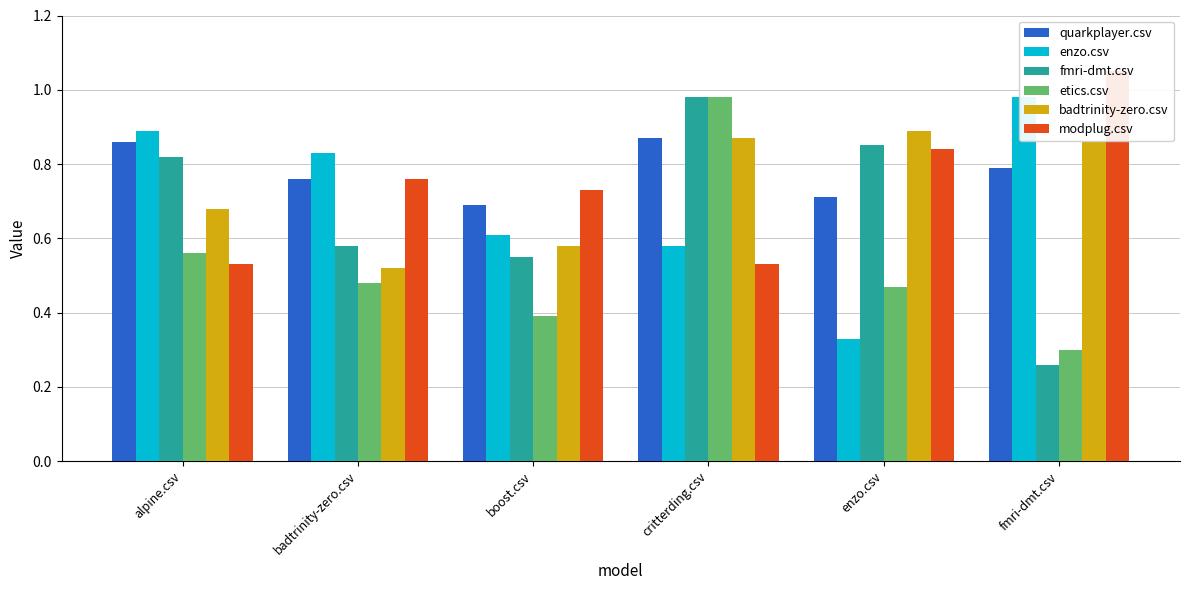

What is the minimum value for quarkplayer.csv?

0.7